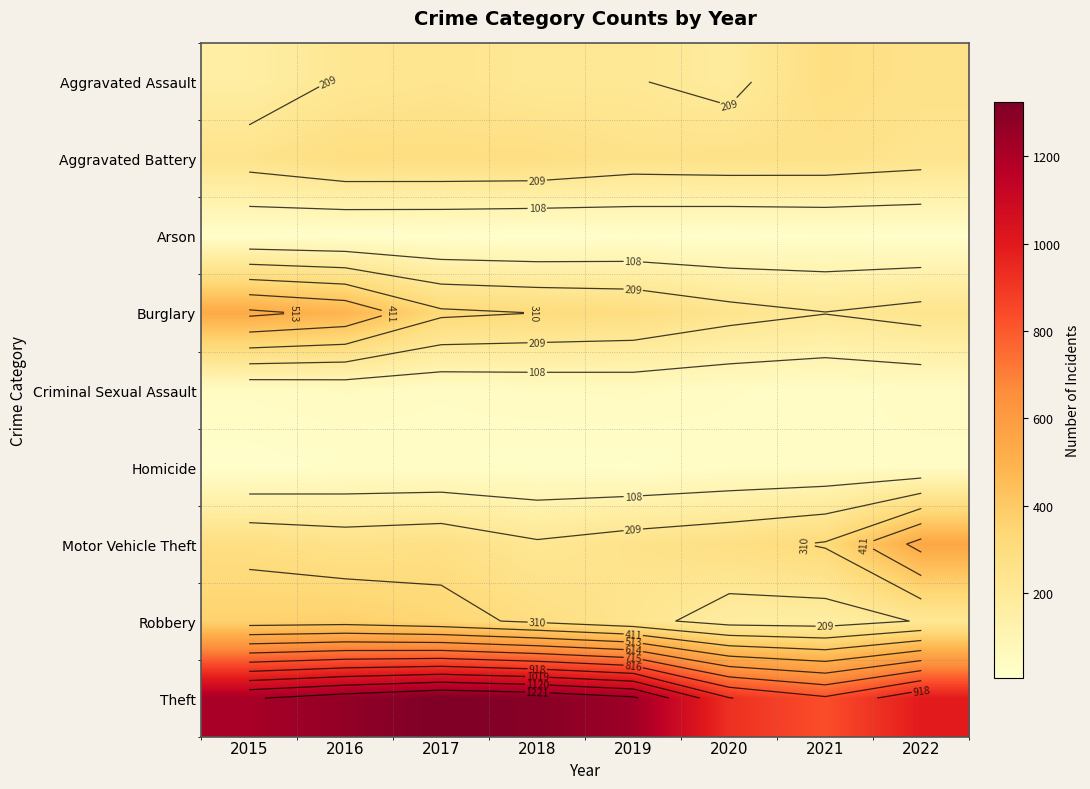

Rank the categories by Criminal Sexual Assault value from lowest to highest.

2021, 2020, 2017, 2015, 2022, 2018, 2016, 2019